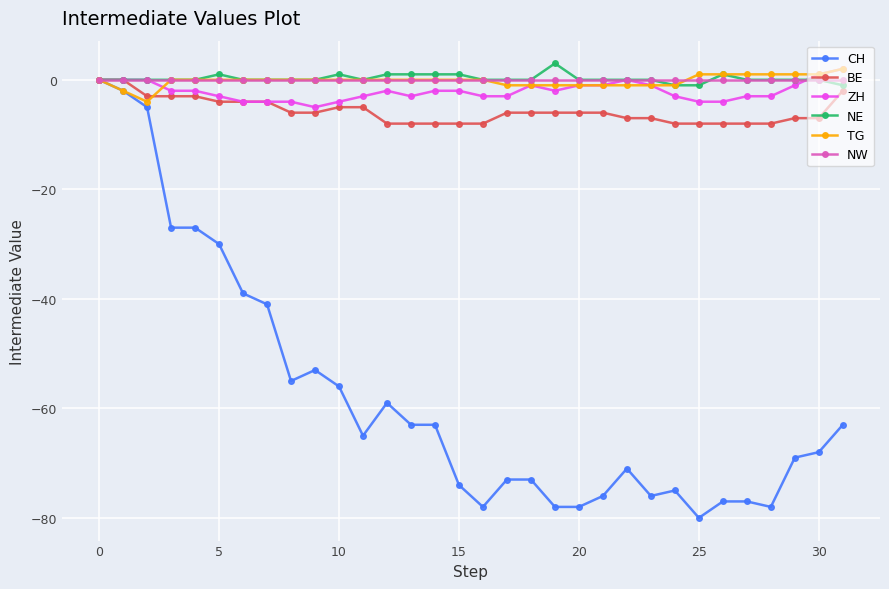

What is the lowest value of the CH series?

-80